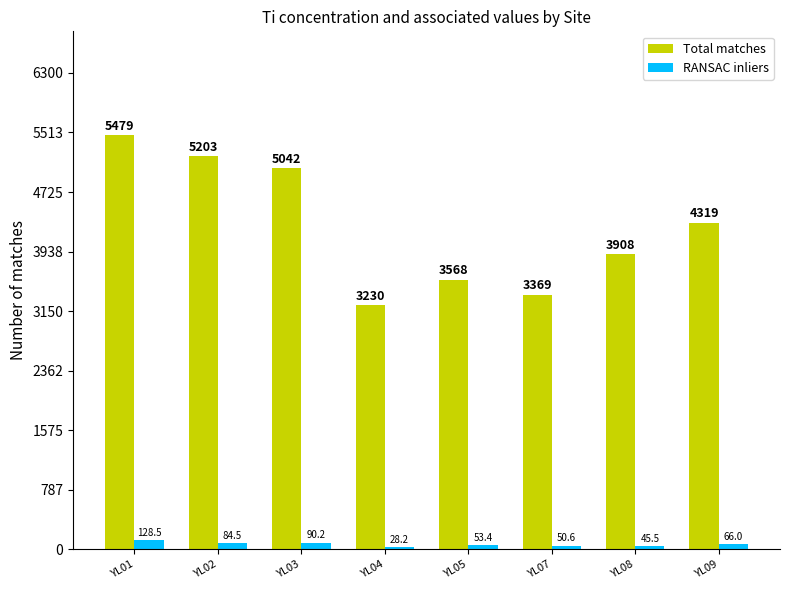

True or false: Total matches has a value of 3230.0 at YL04.

True